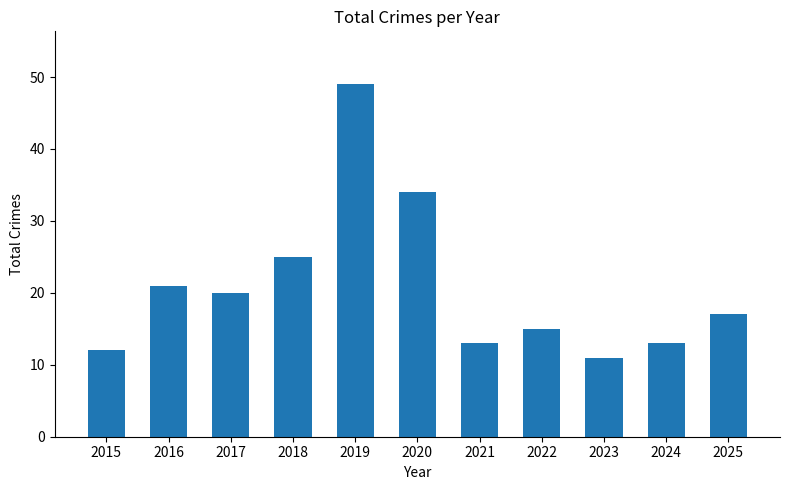

At which label is the value closest to 30?

2020